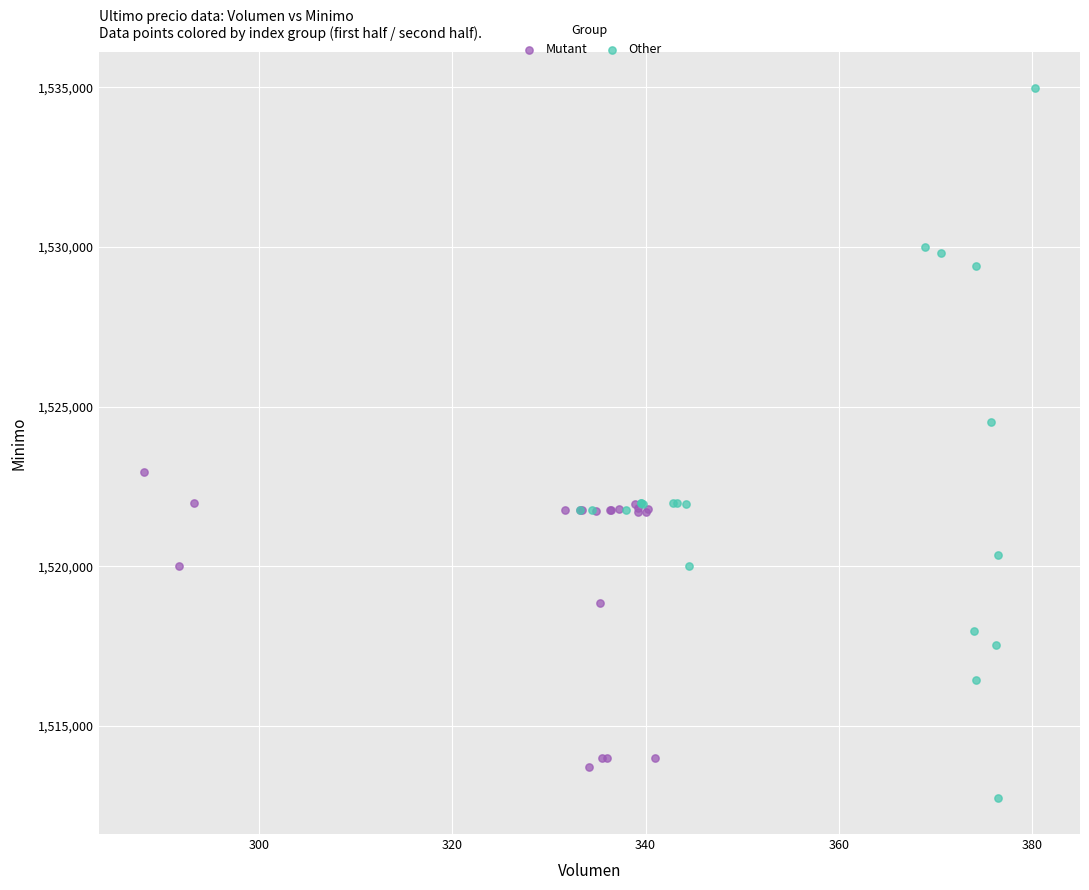

Which series reaches the maximum Y coordinate?

Other